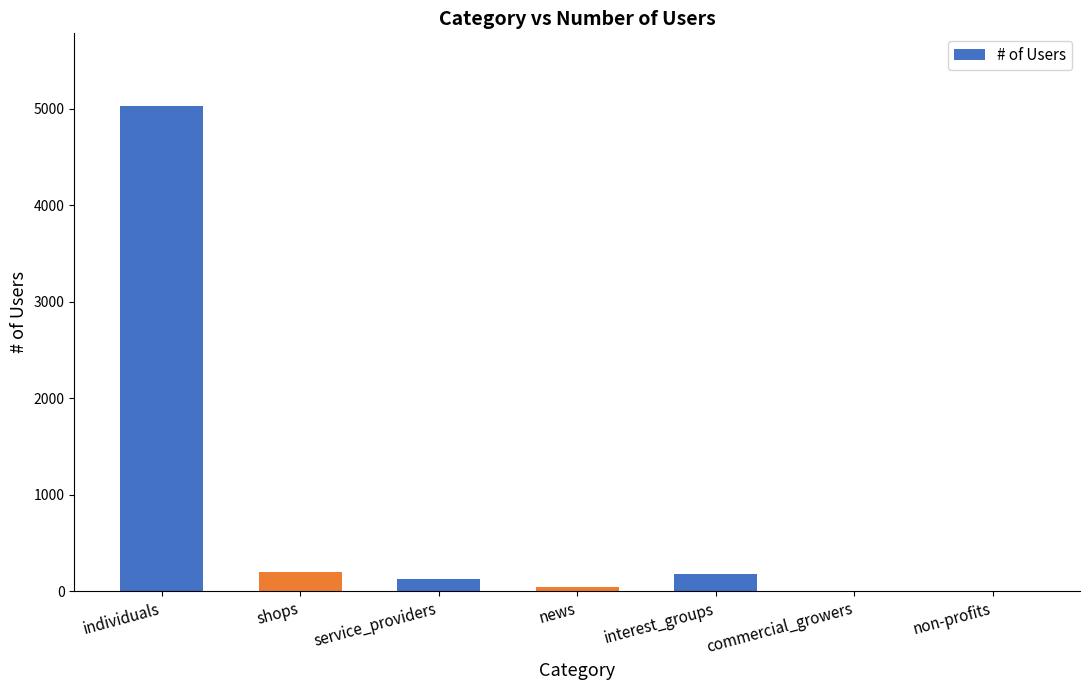

True or false: the data shows 176 at interest_groups.

True